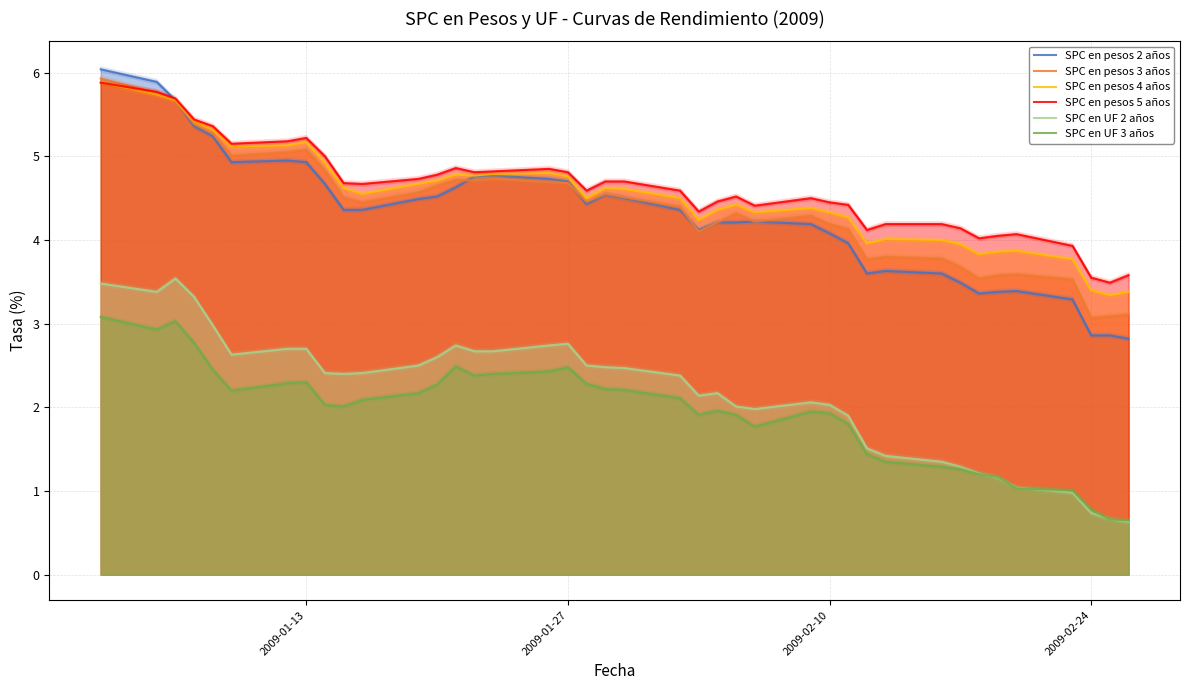

Between 2009-01-27 and 2009-02-24, which is larger?

2009-01-27